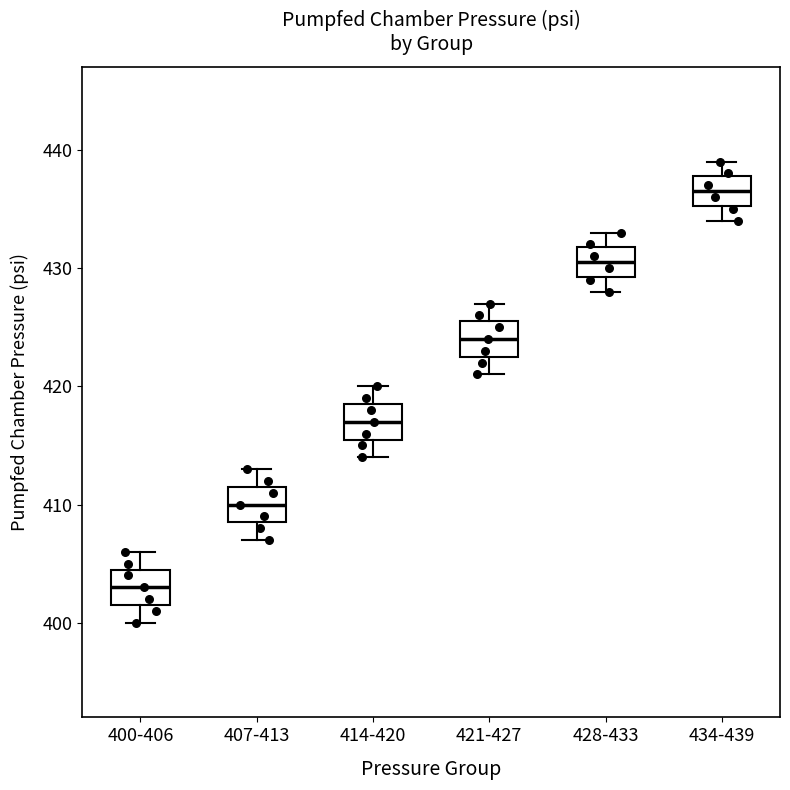

Which box's median line is the lowest?

400-406